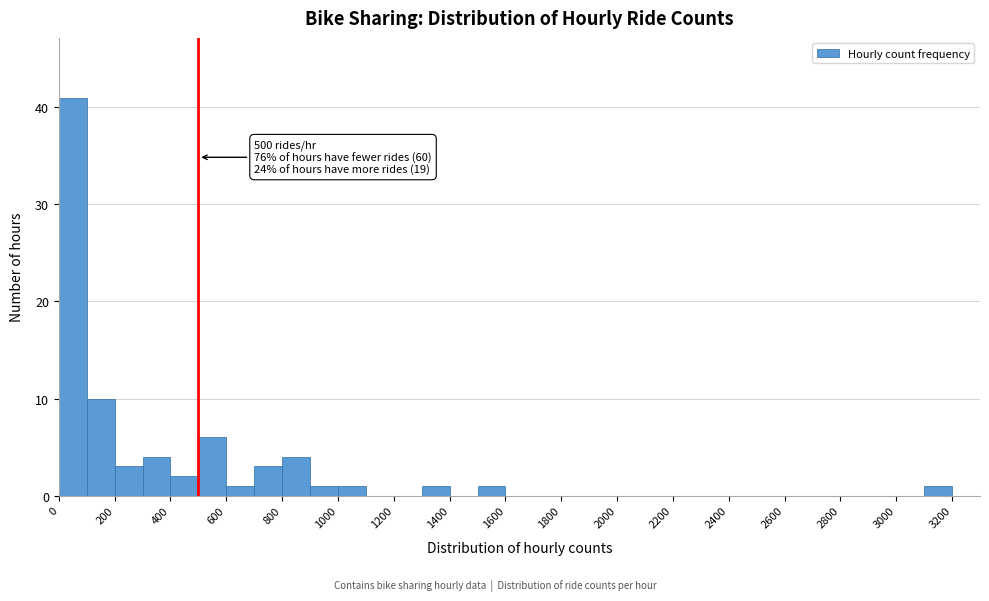

Over which range of the x-axis is the bar tallest?

0 to 100